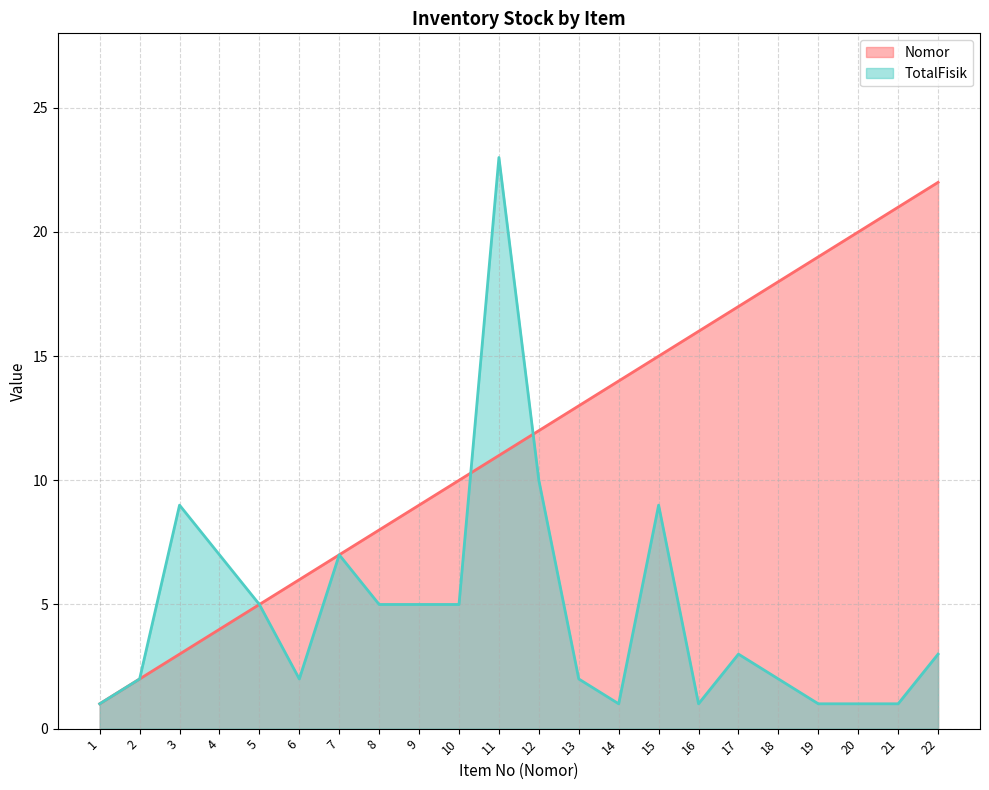

Between 13 and 12, which is larger?

13